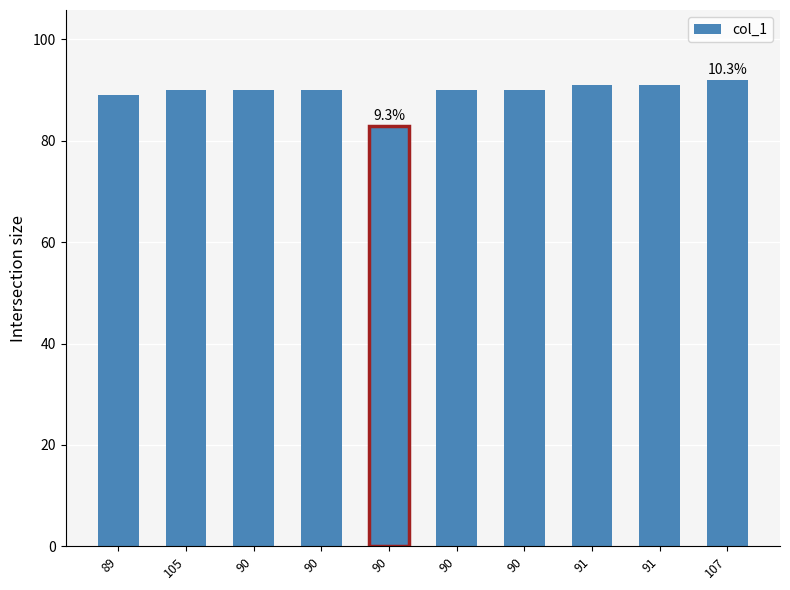

Are the bars horizontal?

No